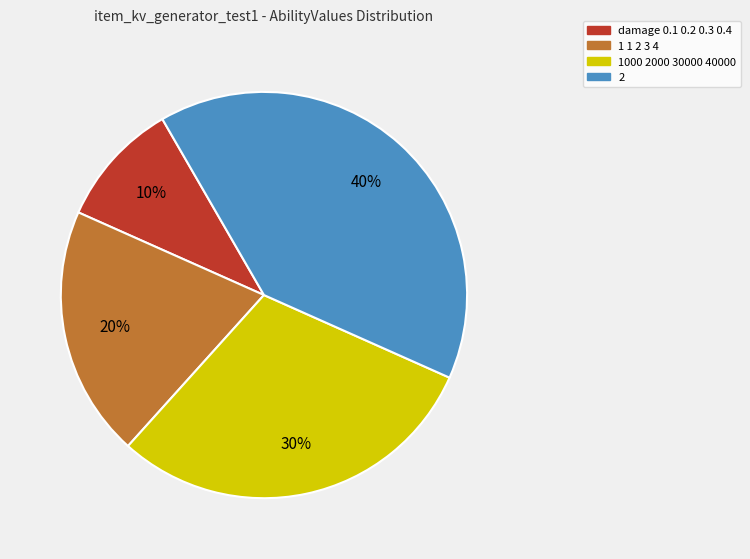

Rank the categories by value from highest to lowest.

2, 1000 2000 30000 40000, 1 1 2 3 4, damage 0.1 0.2 0.3 0.4